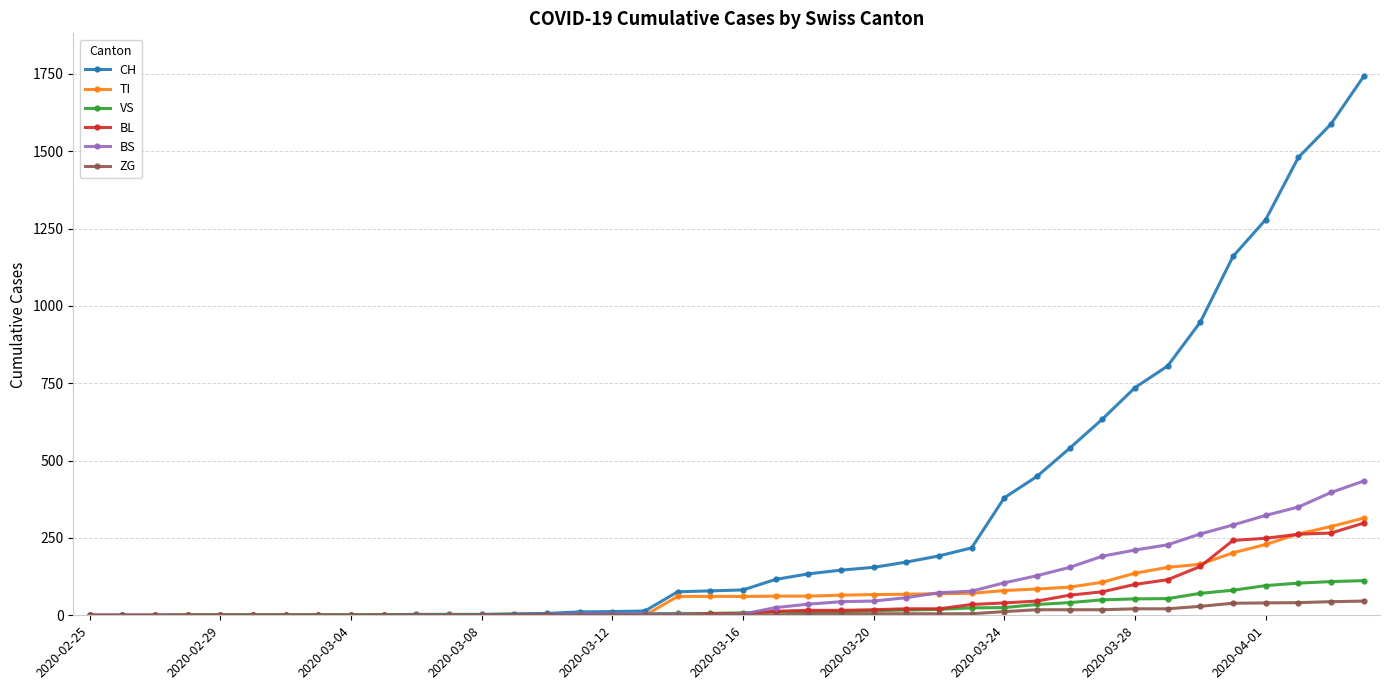

Which series has the widest spread of values?

CH